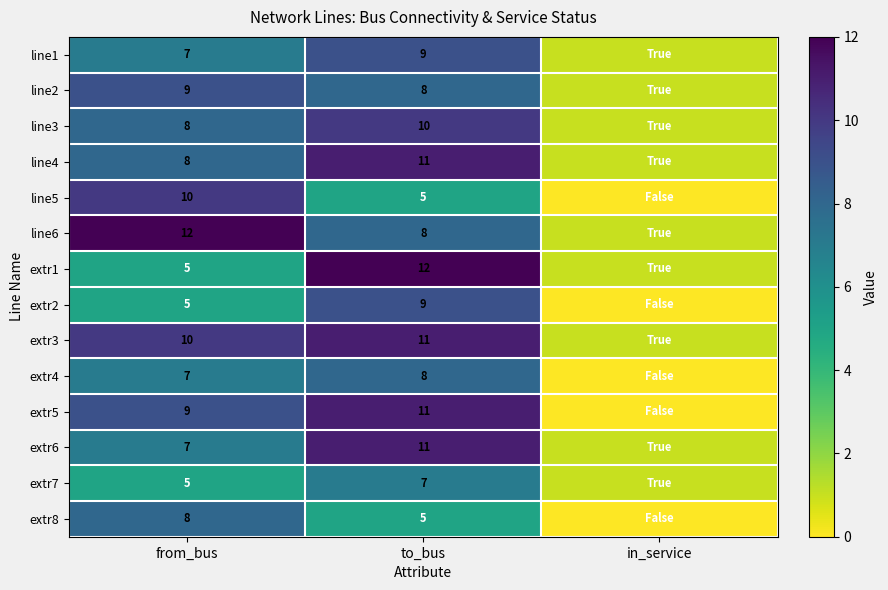

Is it true that extr4 equals 14 at to_bus?

False